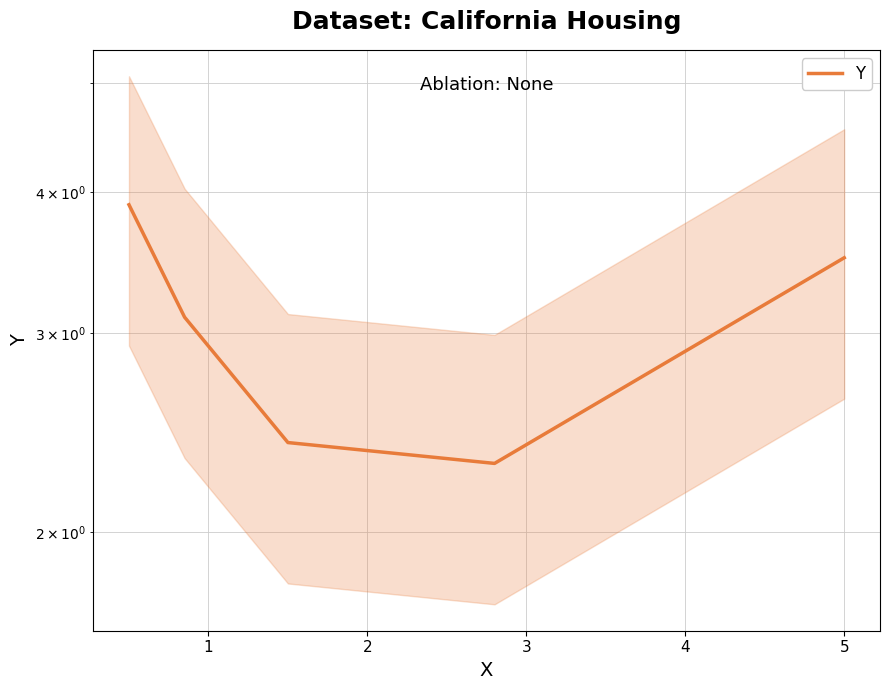

The value at 0 is 2.4. True or false?

False